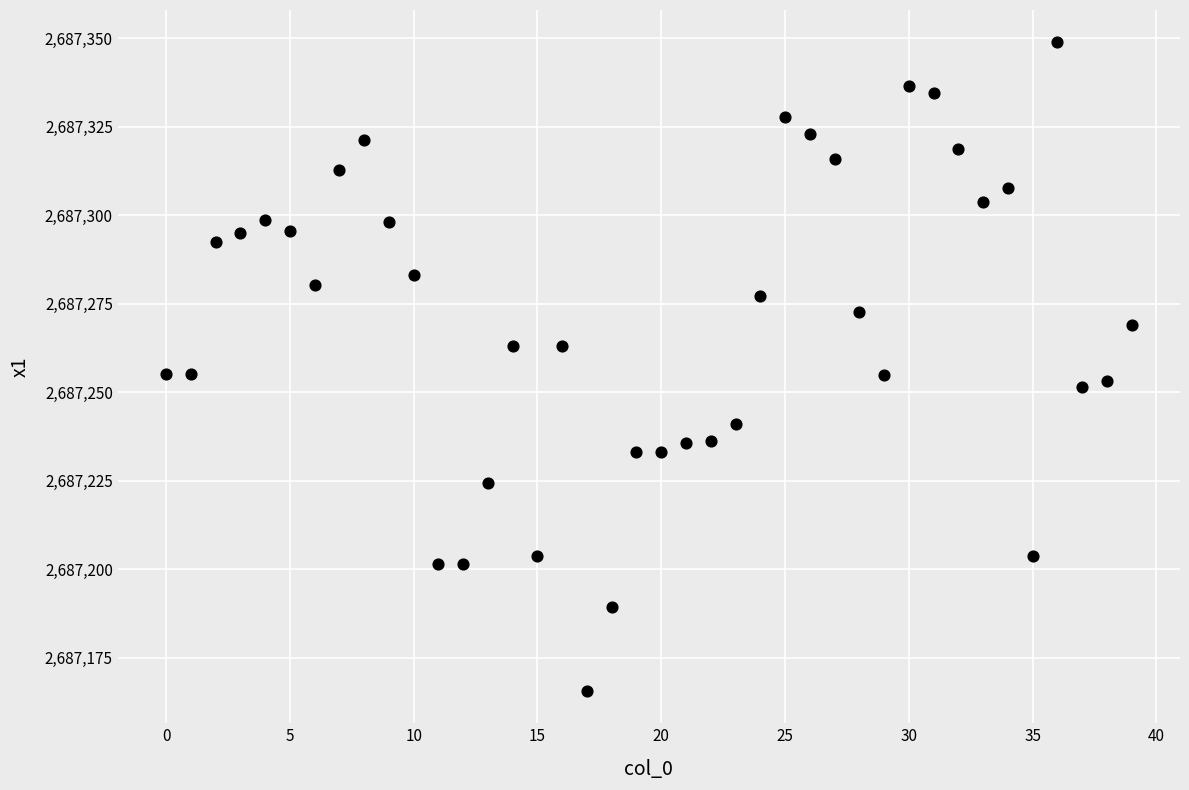

What is the range of Y values (max minus min)?

183.2